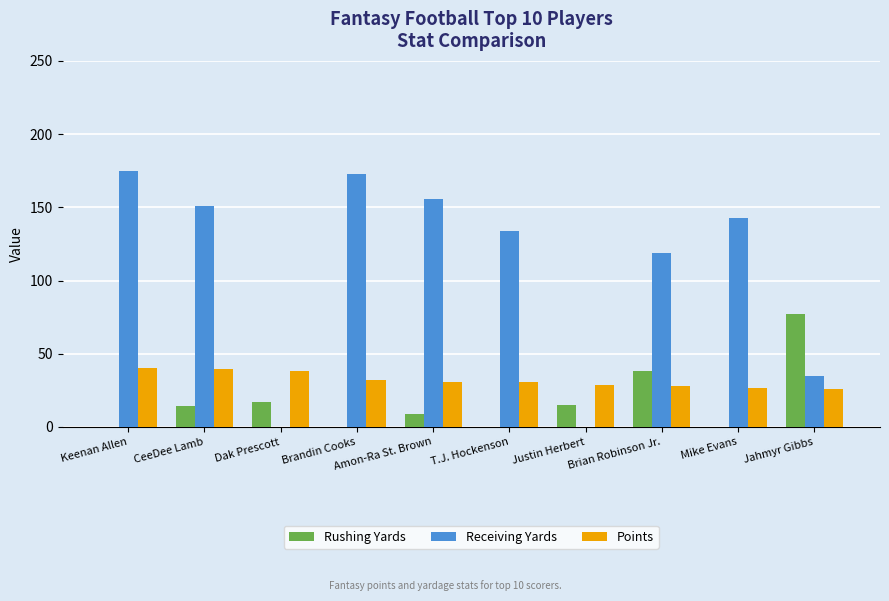

How many categories are shown in the chart?

10